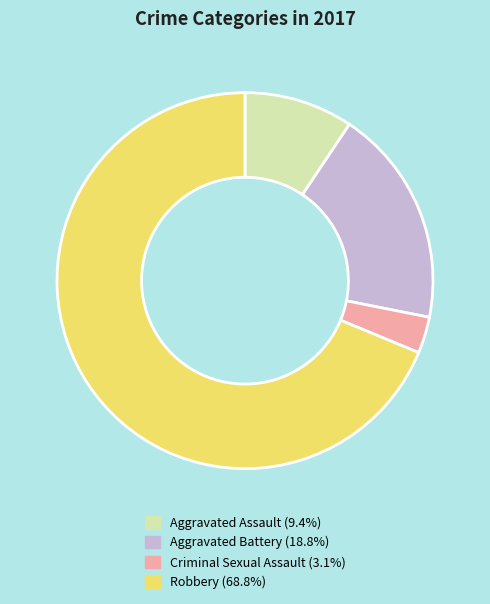

Combined, do Robbery and Aggravated Battery account for over 50%?

Yes